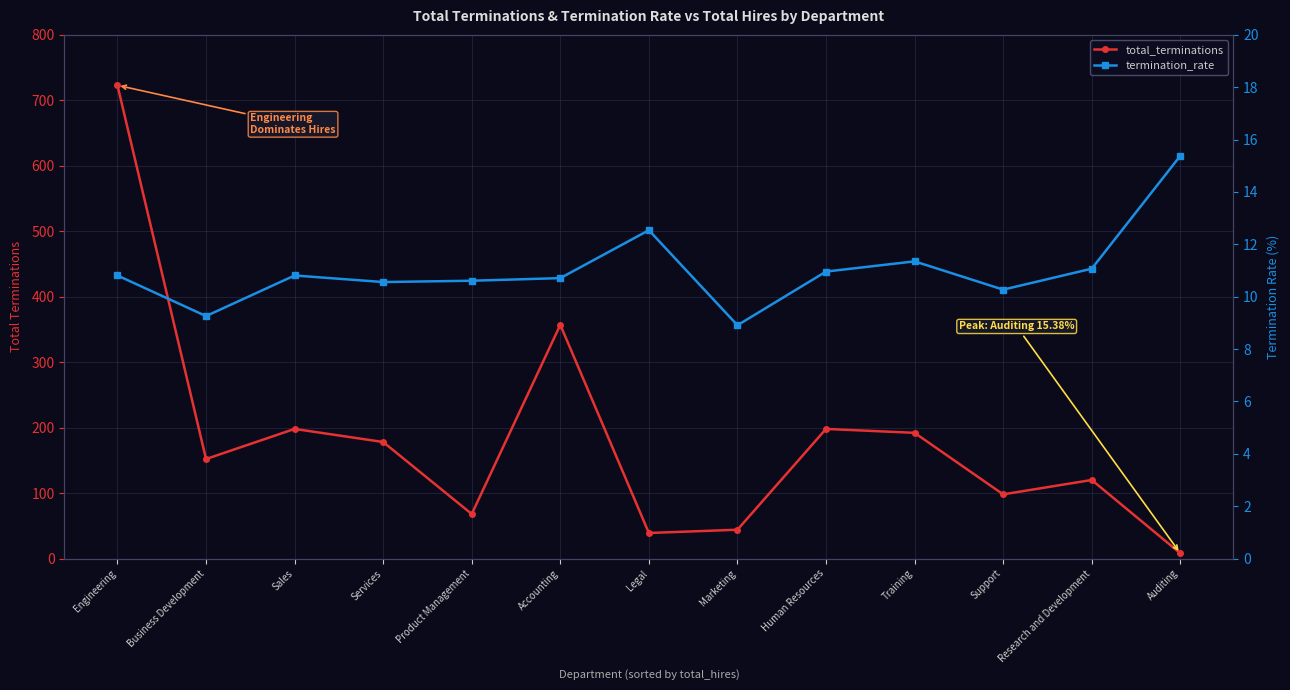

What is the value of the termination_rate point at the 7th from the left?

12.5